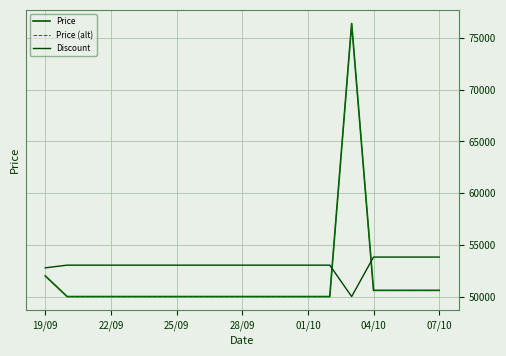

How many values in the Discount series are below 53038?

2